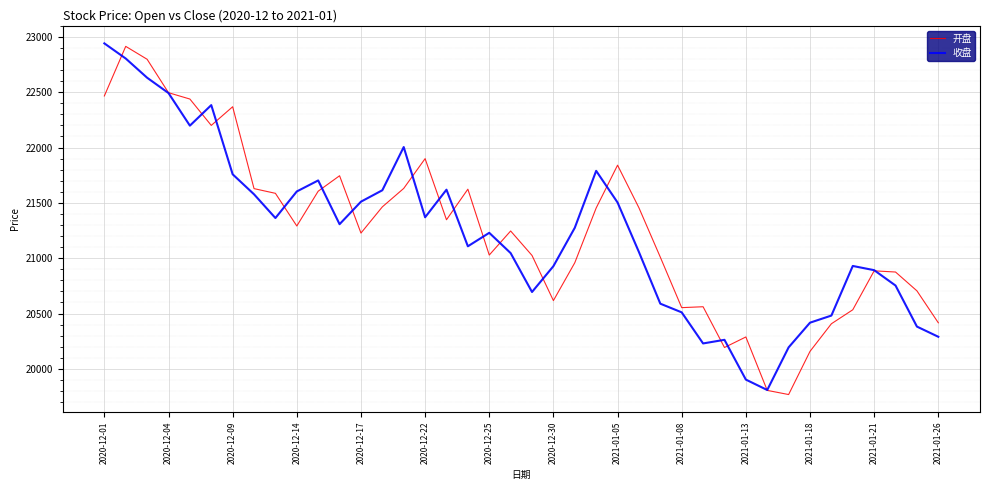

What is the smallest value displayed?

19768.3